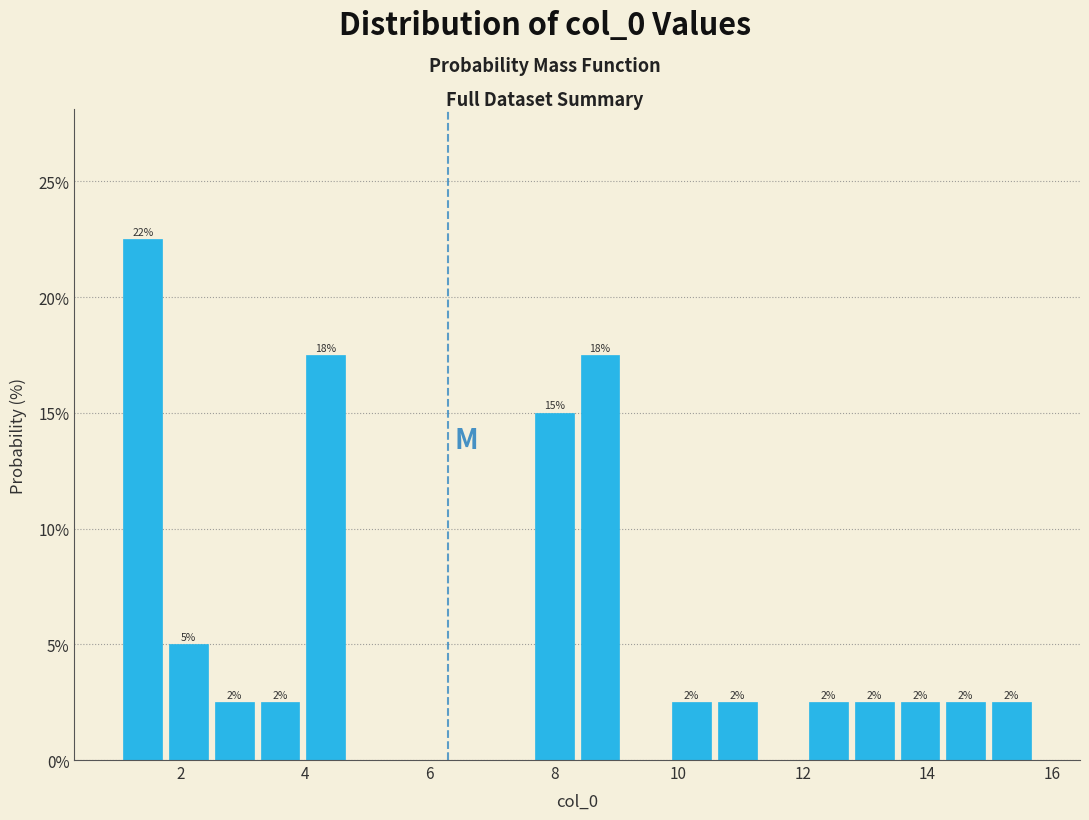

Around what value on the x-axis is the tallest bar? Give the approximate position of its centre, as read against the axis.

1.4